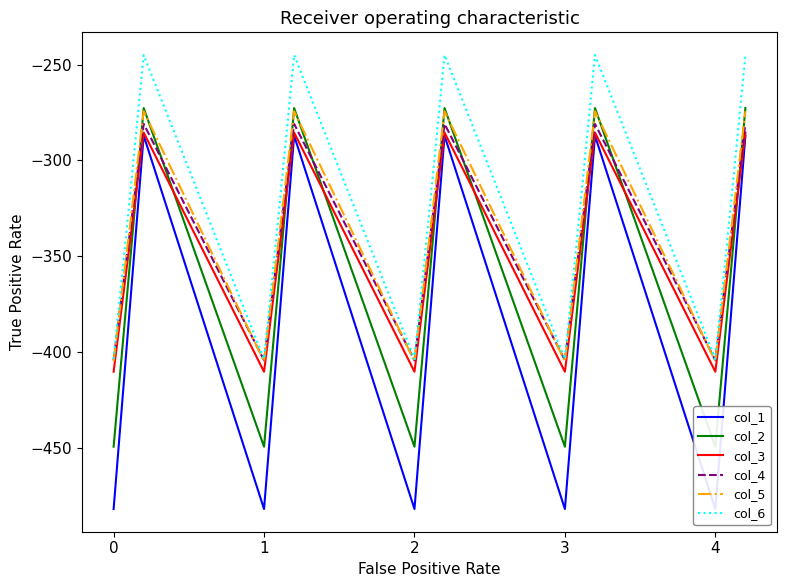

How many series are shown in this chart?

6